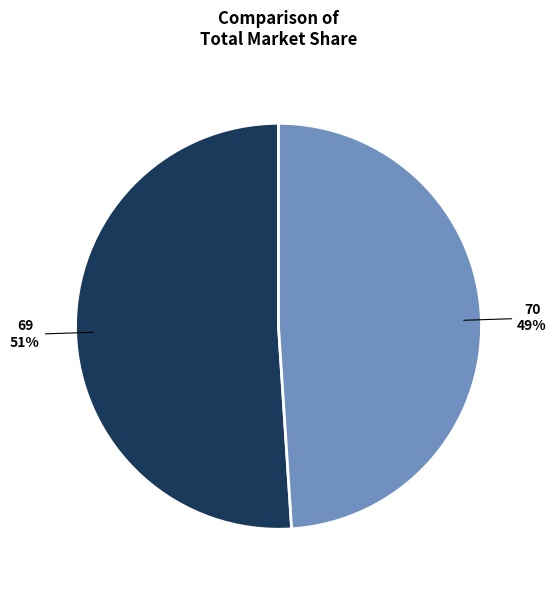

Is it true that 69 is 51% of the pie?

True